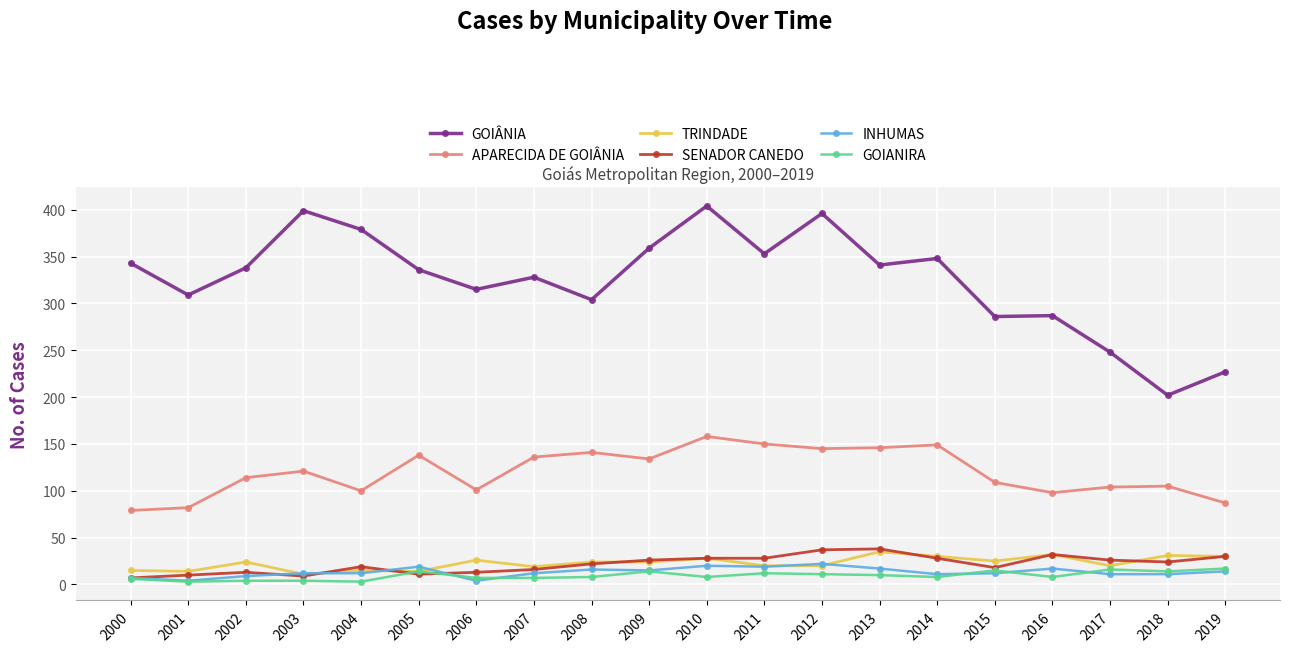

What is the maximum value for GOIANIRA?

17